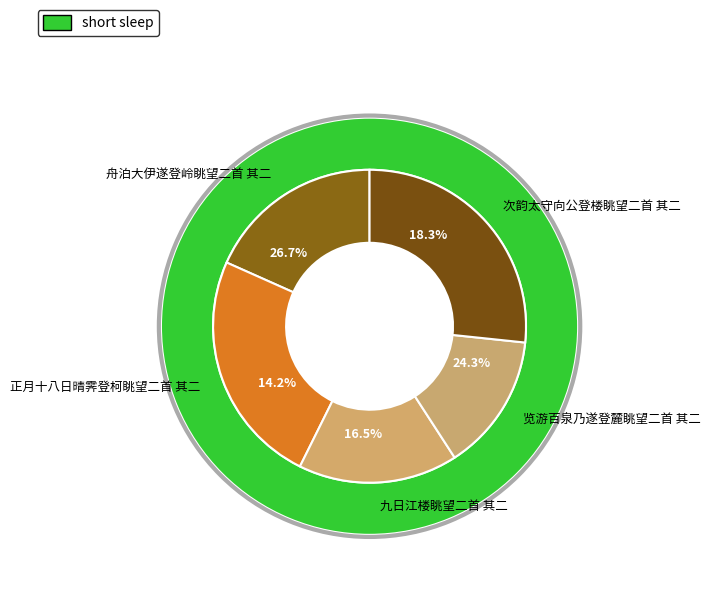

Does 览游百泉乃遂登麓眺望二首 其二 represent more than half of the total?

No